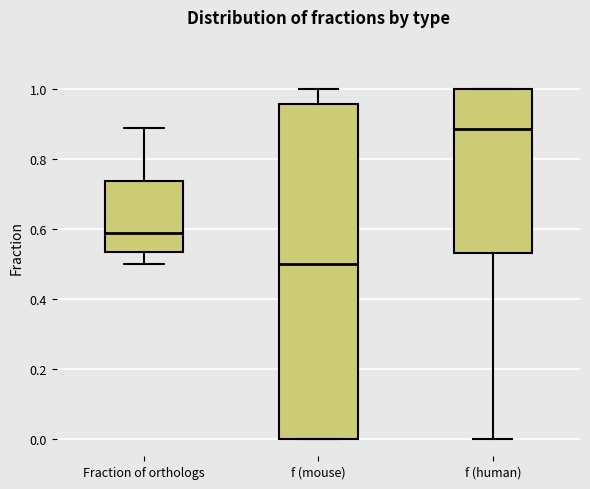

Reading left to right, transcribe this box plot: for each box, give where its median line is, the range the box spans, and where its two whiskers end, as read against the y-axis. The values are not printed on the chart, so give them approximately, as read against the axis.

Fraction of orthologs: median 0.58, box 0.54 to 0.74, whiskers 0.50 to 0.88
f (mouse): median 0.50, box 0.00 to 0.96, whiskers 0.00 to 1.00
f (human): median 0.88, box 0.54 to 1.00, whiskers 0.00 to 1.00